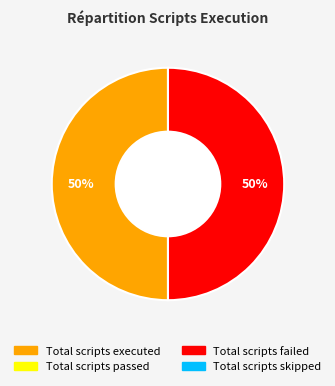

To the nearest percent, what is the average slice percentage?

50%